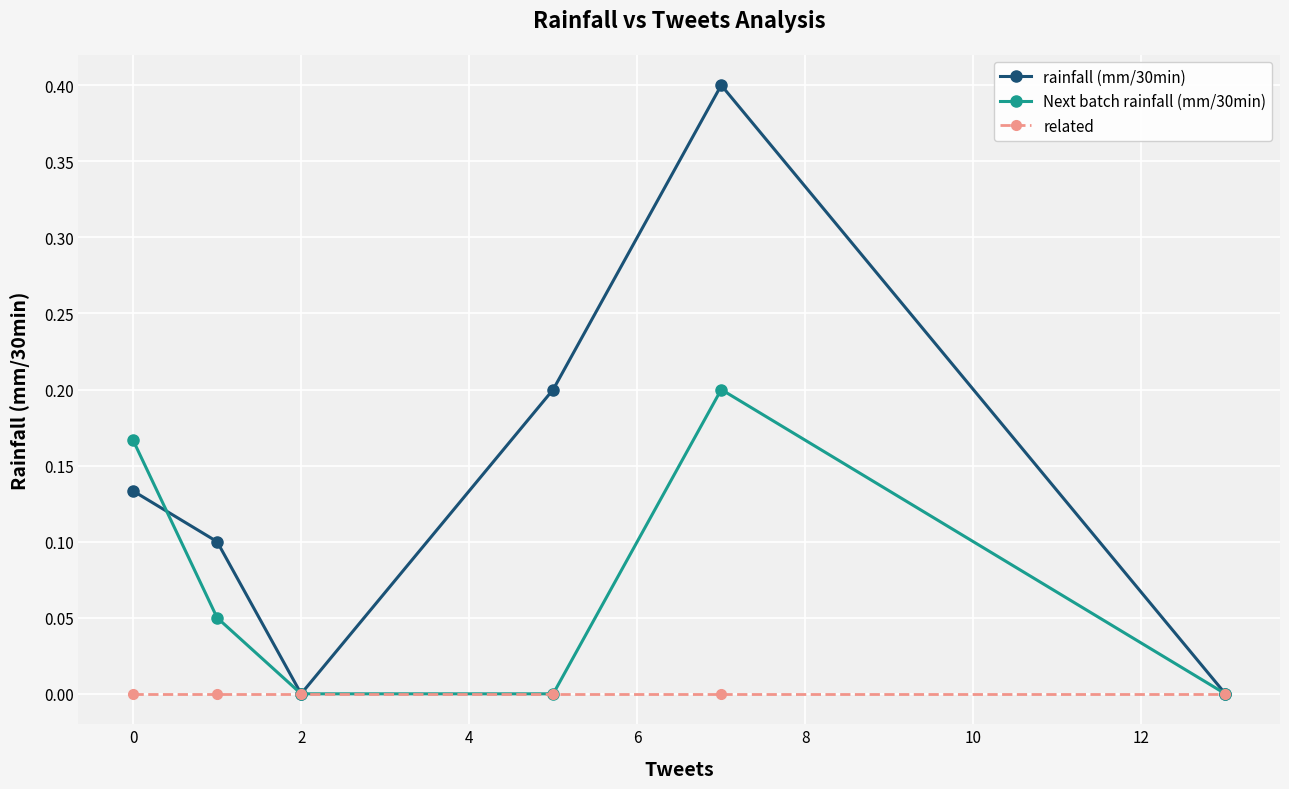

What is the maximum value shown in the chart?

0.4